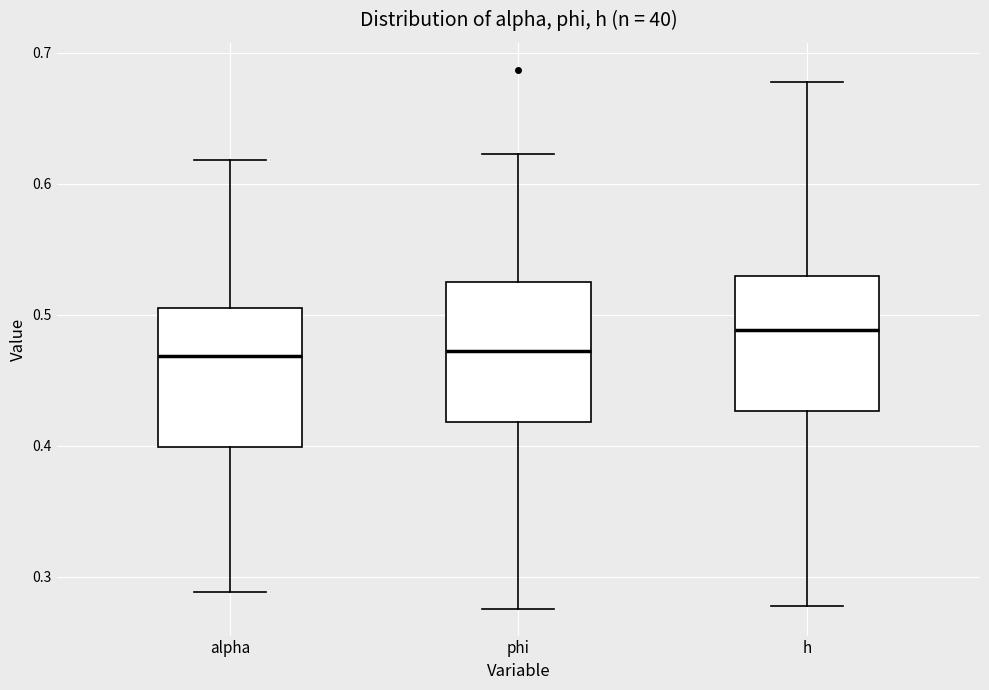

Where does the median line of the box for alpha sit on the y-axis? The values are not printed on the chart, so give them approximately, as read against the axis.

0.47